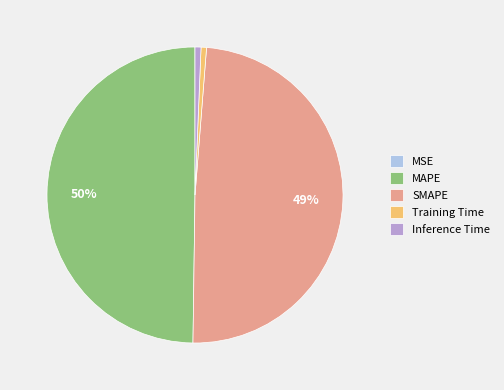

What percentage is the MAPE slice, to the nearest percent?

50%